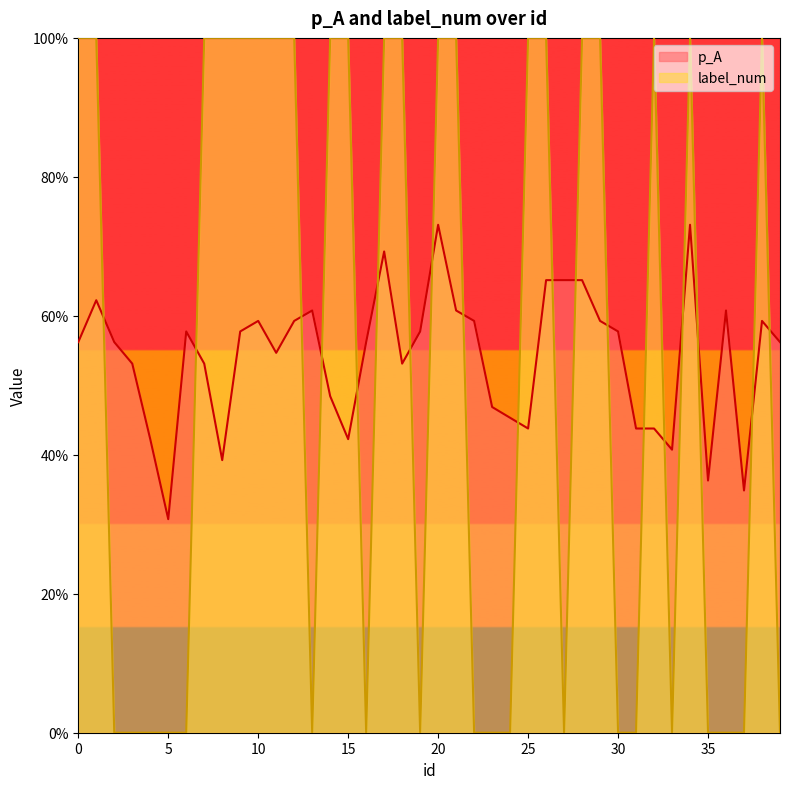

Reading left to right, extract all data points from this chart.

p_A: 0.6	0.6	0.6	0.5	0.4	0.3	0.6	0.5	0.4	0.6	0.6	0.5	0.6	0.6	0.5	0.4	0.6	0.7	0.5	0.6	0.7	0.6	0.6	0.5	0.5	0.4	0.7	0.7	0.7	0.6	0.6	0.4	0.4	0.4	0.7	0.4	0.6	0.3	0.6	0.6
label_num: 1.0	1.0	0.0	0.0	0.0	0.0	0.0	1.0	1.0	1.0	1.0	1.0	1.0	0.0	1.0	1.0	0.0	1.0	1.0	0.0	1.0	1.0	0.0	0.0	0.0	1.0	1.0	0.0	1.0	1.0	0.0	0.0	1.0	0.0	1.0	0.0	0.0	0.0	1.0	0.0